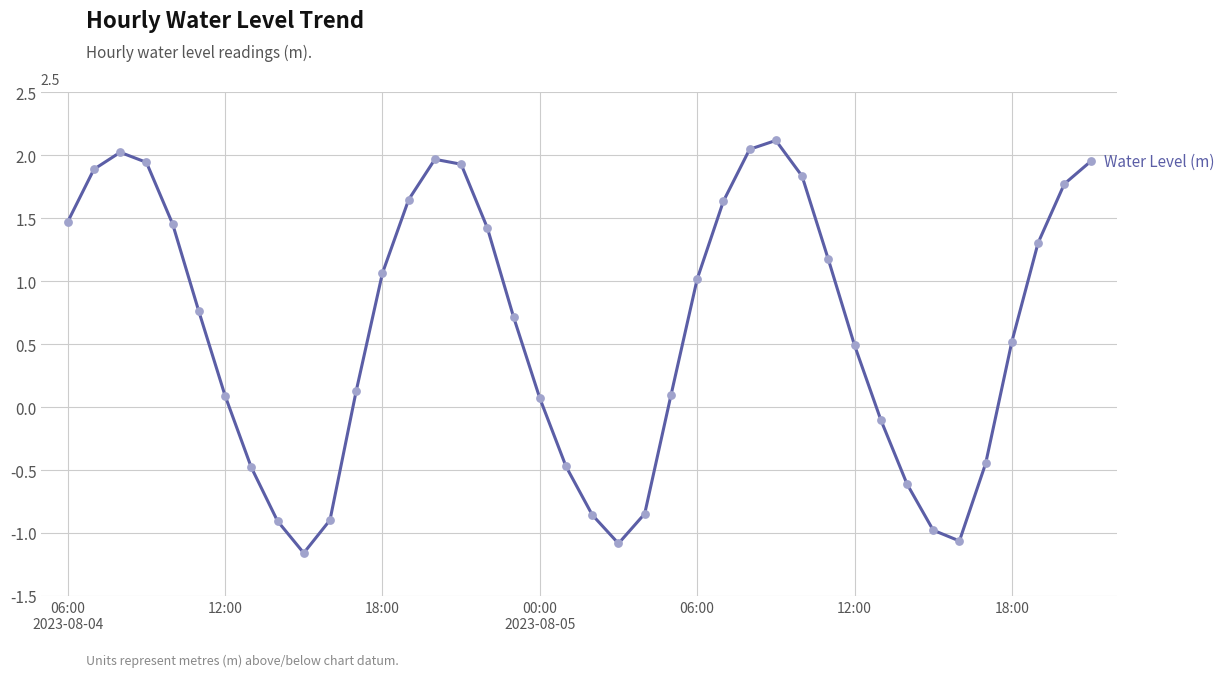

What is the greatest value displayed?

2.1